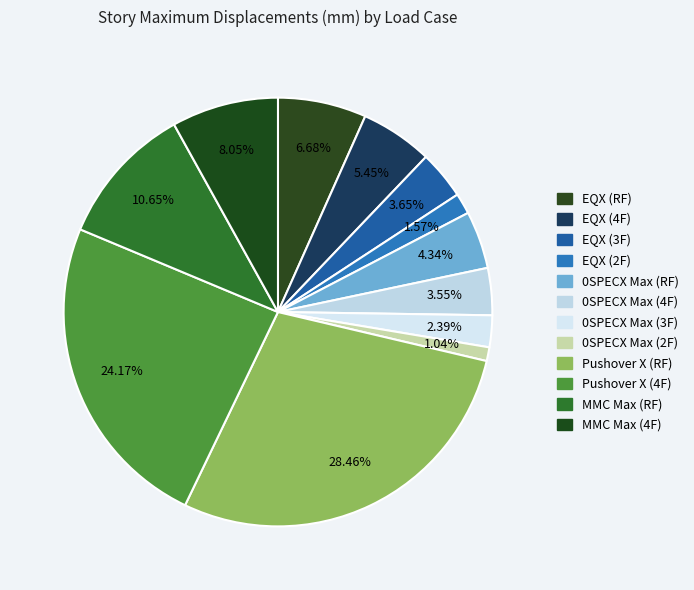

Which category has the biggest portion of the pie?

Pushover X (RF)